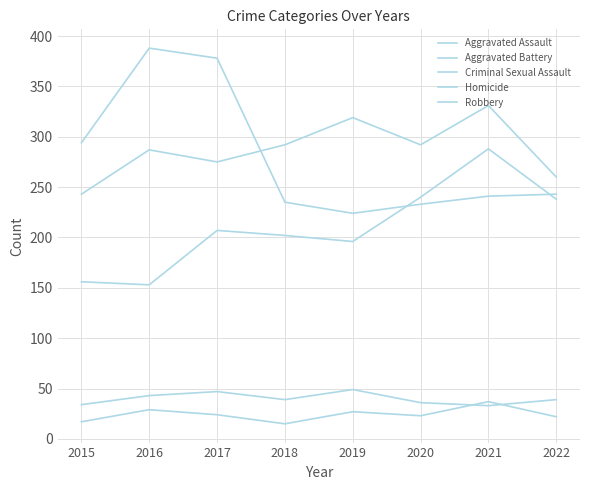

Which category has the highest value in the Aggravated Assault series?

2021